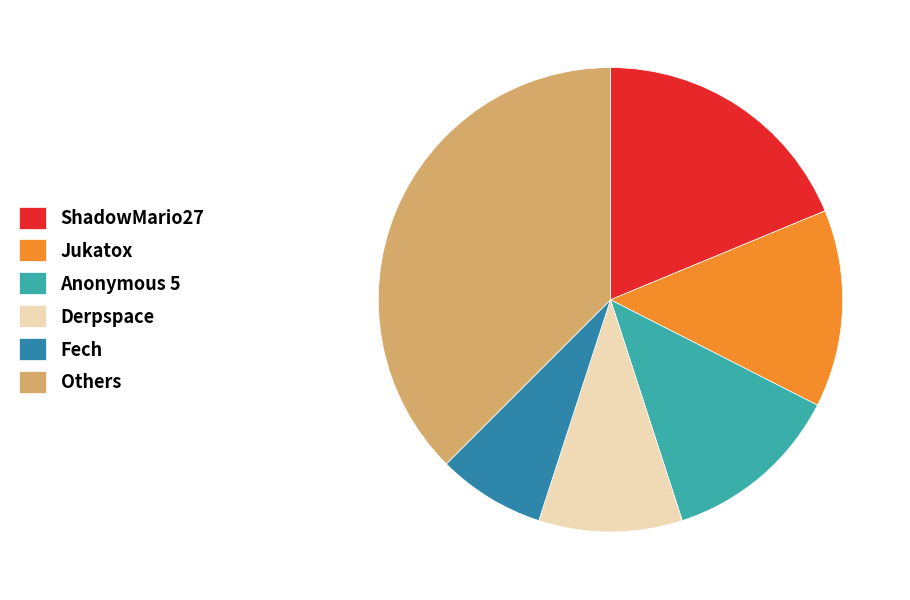

Combined, do ShadowMario27 and Others account for over 50%?

Yes